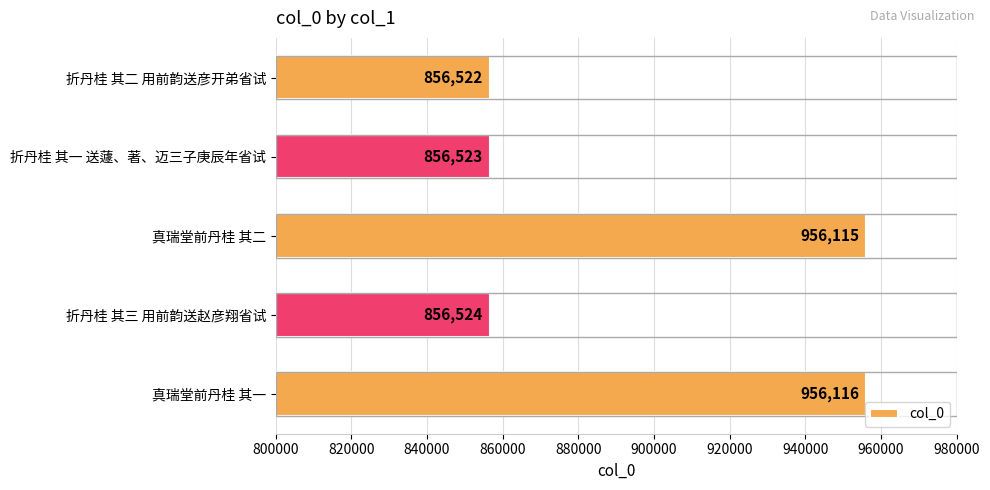

What is the greatest value displayed?

956116